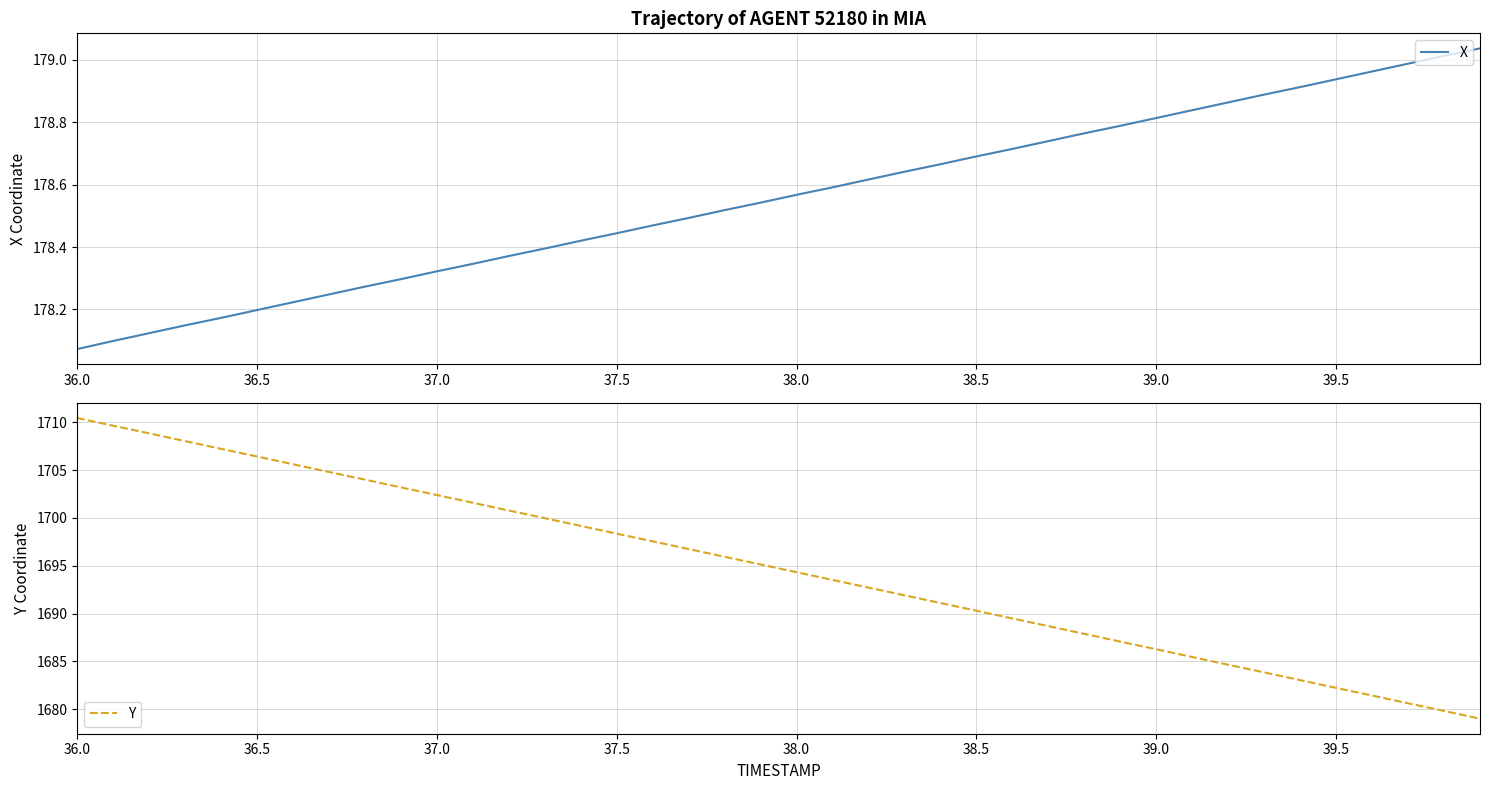

Reading left to right, extract all data points from this chart.

X: 178.1	178.1	178.1	178.1	178.2	178.2	178.2	178.2	178.3	178.3	178.3	178.3	178.4	178.4	178.4	178.4	178.5	178.5	178.5	178.5	178.6	178.6	178.6	178.6	178.7	178.7	178.7	178.7	178.8	178.8	178.8	178.8	178.9	178.9	178.9	178.9	179.0	179.0	179.0	179.0
Y: 1710.5	1709.7	1708.8	1708.0	1707.2	1706.4	1705.6	1704.8	1704.0	1703.2	1702.4	1701.6	1700.8	1700.0	1699.2	1698.4	1697.6	1696.8	1695.9	1695.1	1694.3	1693.5	1692.7	1691.9	1691.1	1690.3	1689.5	1688.7	1687.9	1687.1	1686.3	1685.5	1684.7	1683.8	1683.0	1682.2	1681.4	1680.6	1679.8	1679.0